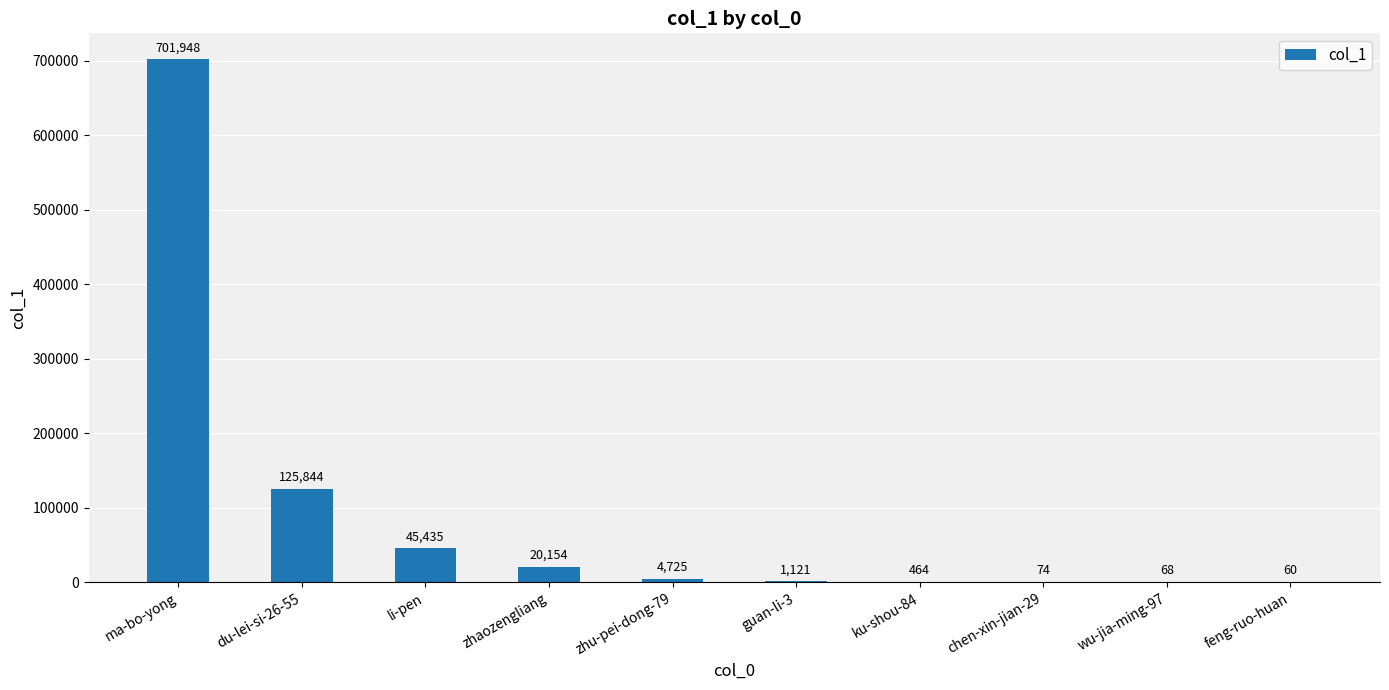

Which category has the highest value across all series?

ma-bo-yong